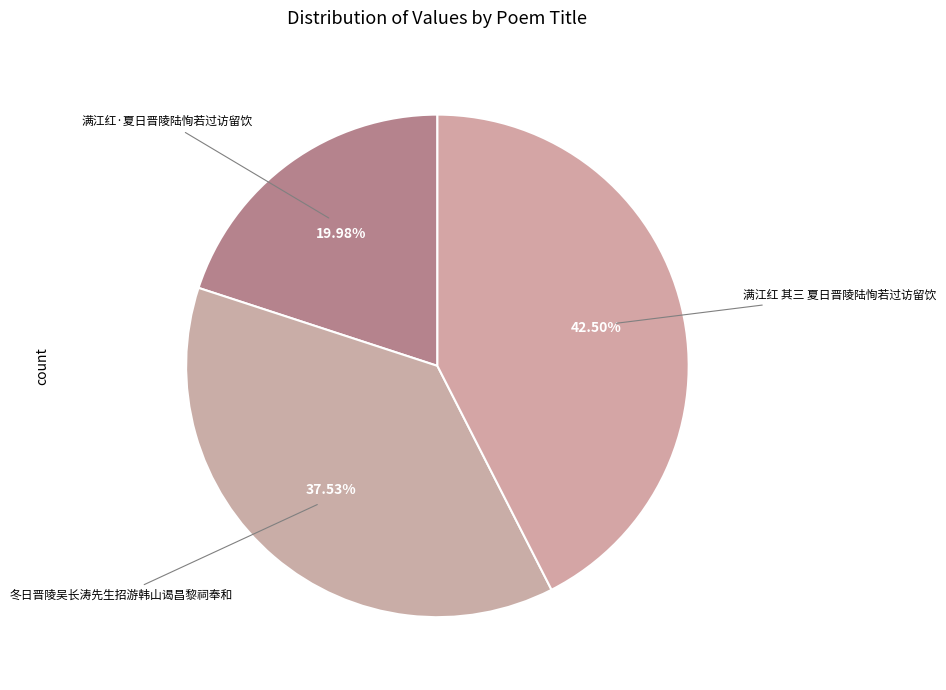

How many segments does this pie chart have?

3